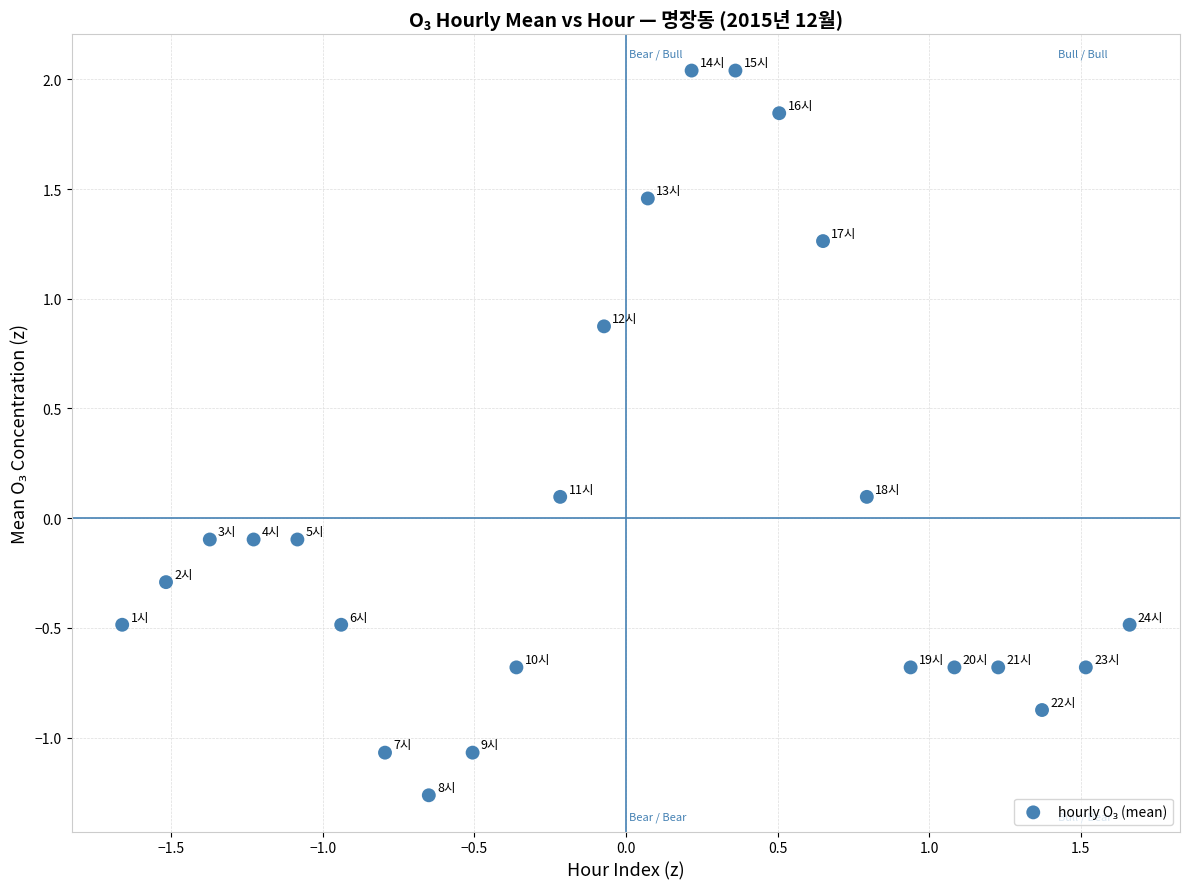

What is the range of Y values (max minus min)?

3.3